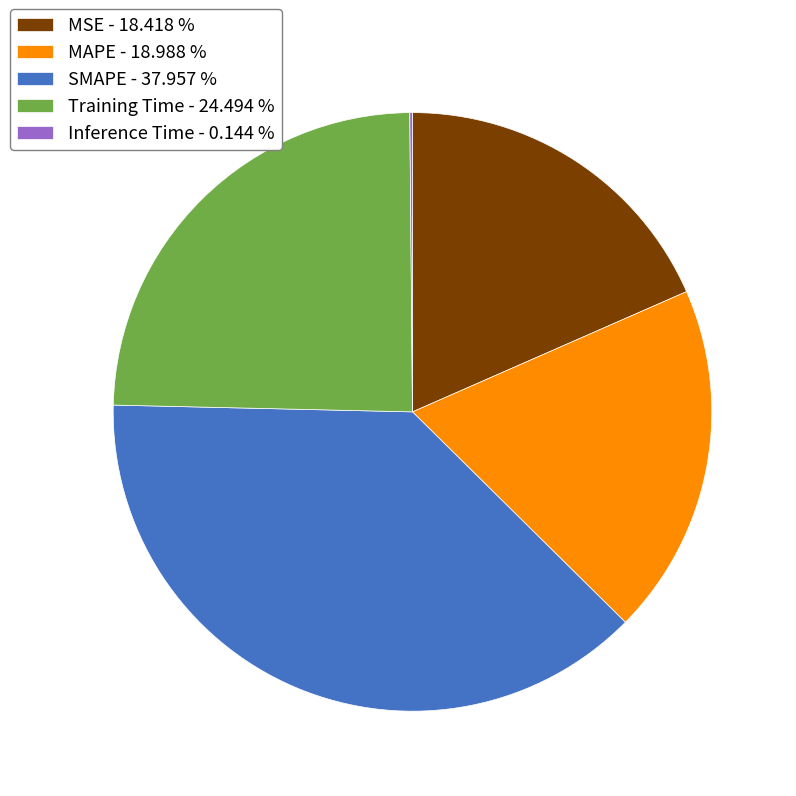

Does any single category account for the majority?

No